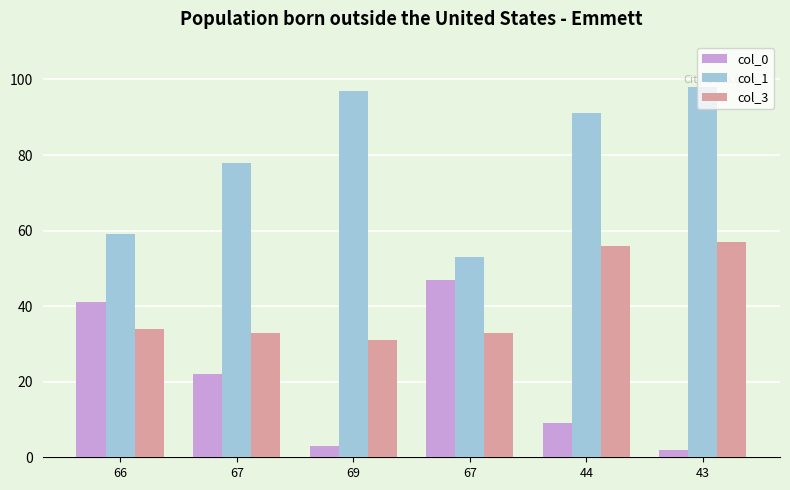

The value of col_3 at 67 is 47. True or false?

False